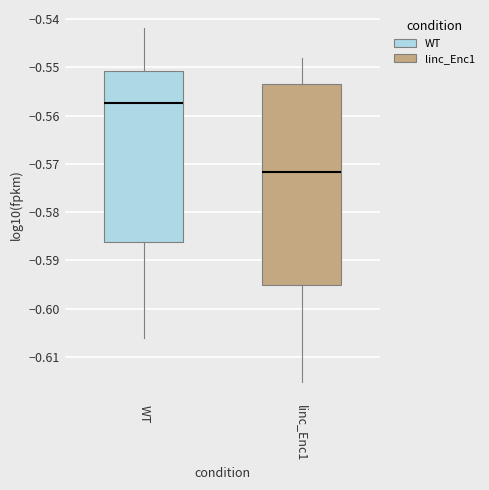

Reading left to right, transcribe this box plot: for each box, give where its median line is, the range the box spans, and where its two whiskers end, as read against the y-axis. The values are not printed on the chart, so give them approximately, as read against the axis.

WT: median -0.557, box -0.586 to -0.551, whiskers -0.606 to -0.542
linc_Enc1: median -0.572, box -0.595 to -0.554, whiskers -0.615 to -0.548